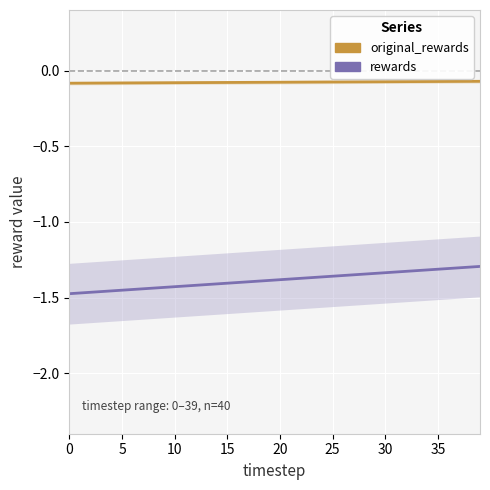

Reading left to right, transcribe all the data shown in this chart.

original_rewards: -0.1	-0.1	-0.1	-0.1	-0.1	-0.1	-0.1	-0.1	-0.1	-0.1	-0.1	-0.1	-0.1	-0.1	-0.1	-0.1	-0.1	-0.1	-0.1	-0.1	-0.1	-0.1	-0.1	-0.1	-0.1	-0.1	-0.1	-0.1	-0.1	-0.1	-0.1	-0.1	-0.1	-0.1	-0.1	-0.1	-0.1	-0.1	-0.1	-0.1
rewards: -1.5	-1.5	-1.5	-1.5	-1.5	-1.5	-1.4	-1.4	-1.4	-1.4	-1.4	-1.4	-1.4	-1.4	-1.4	-1.4	-1.4	-1.4	-1.4	-1.4	-1.4	-1.4	-1.4	-1.4	-1.4	-1.4	-1.4	-1.3	-1.3	-1.3	-1.3	-1.3	-1.3	-1.3	-1.3	-1.3	-1.3	-1.3	-1.3	-1.3